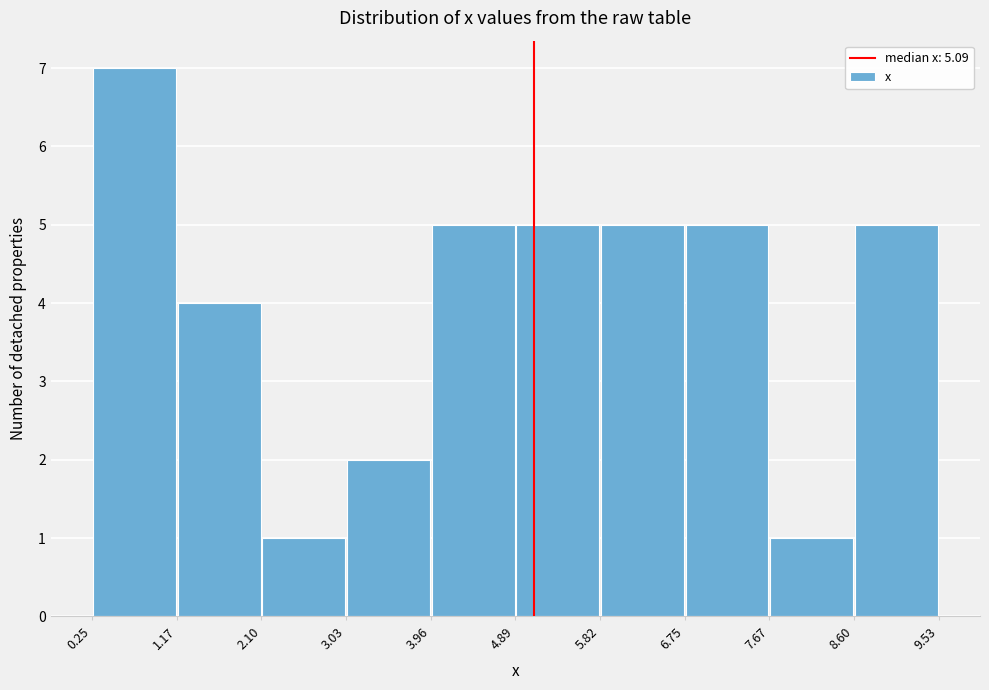

Reading left to right, transcribe this chart: for each bar, give the range it covers on the x-axis and its height. The values are not printed on the chart, so give them approximately, as read against the axis.

0.25 to 1.17: 7
1.17 to 2.10: 4
2.10 to 3.03: 1
3.03 to 3.96: 2
3.96 to 4.89: 5
4.89 to 5.82: 5
5.82 to 6.75: 5
6.75 to 7.67: 5
7.67 to 8.60: 1
8.60 to 9.53: 5